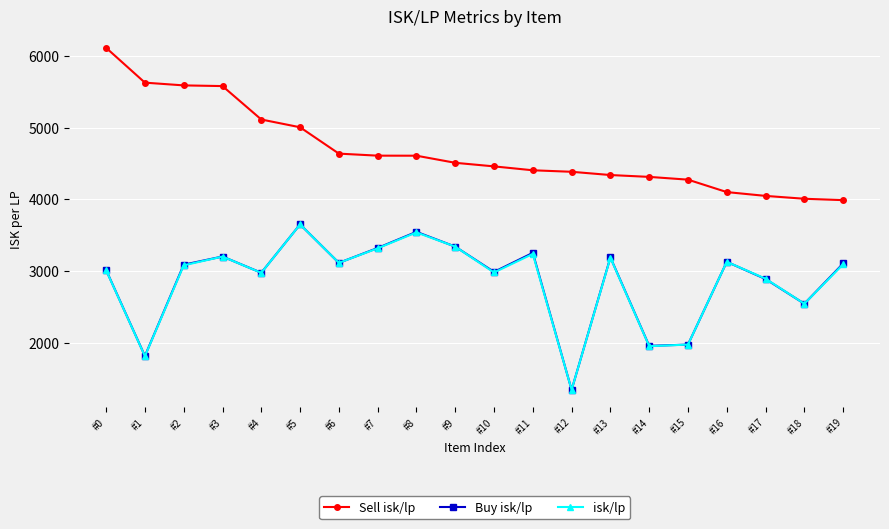

How many lines are shown in the chart?

3